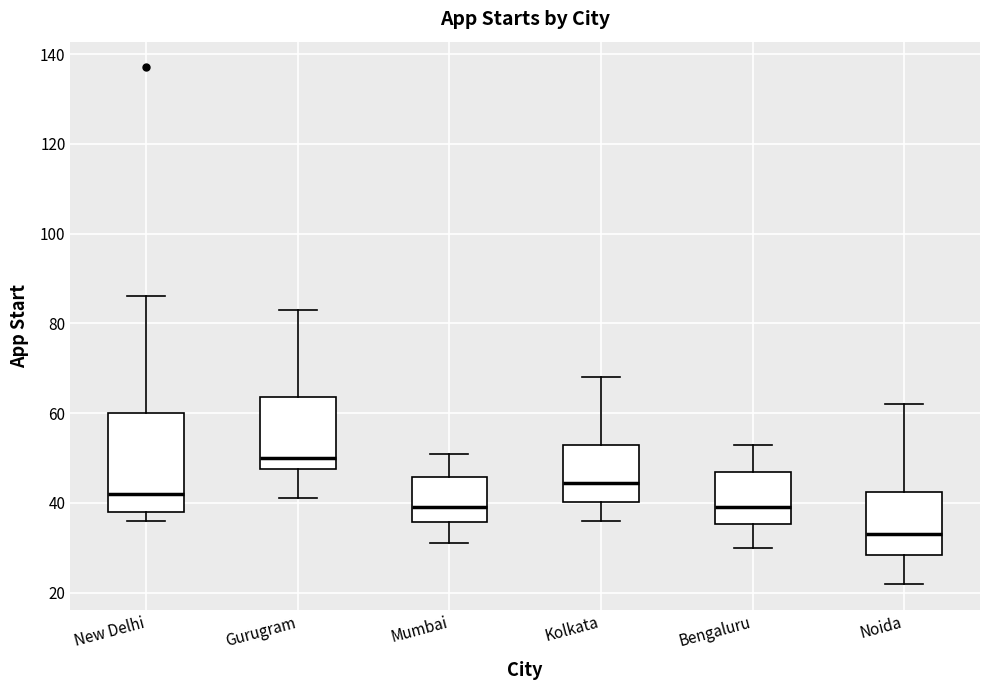

Reading left to right, read every box against the y-axis: the position of its median line, the range the box covers, and the ends of its whiskers. The values are not printed on the chart, so give them approximately, as read against the axis.

New Delhi: median 42, box 38 to 60, whiskers 36 to 86
Gurugram: median 50, box 48 to 64, whiskers 42 to 84
Mumbai: median 40, box 36 to 46, whiskers 32 to 52
Kolkata: median 44, box 40 to 54, whiskers 36 to 68
Bengaluru: median 40, box 36 to 48, whiskers 30 to 54
Noida: median 34, box 28 to 42, whiskers 22 to 62